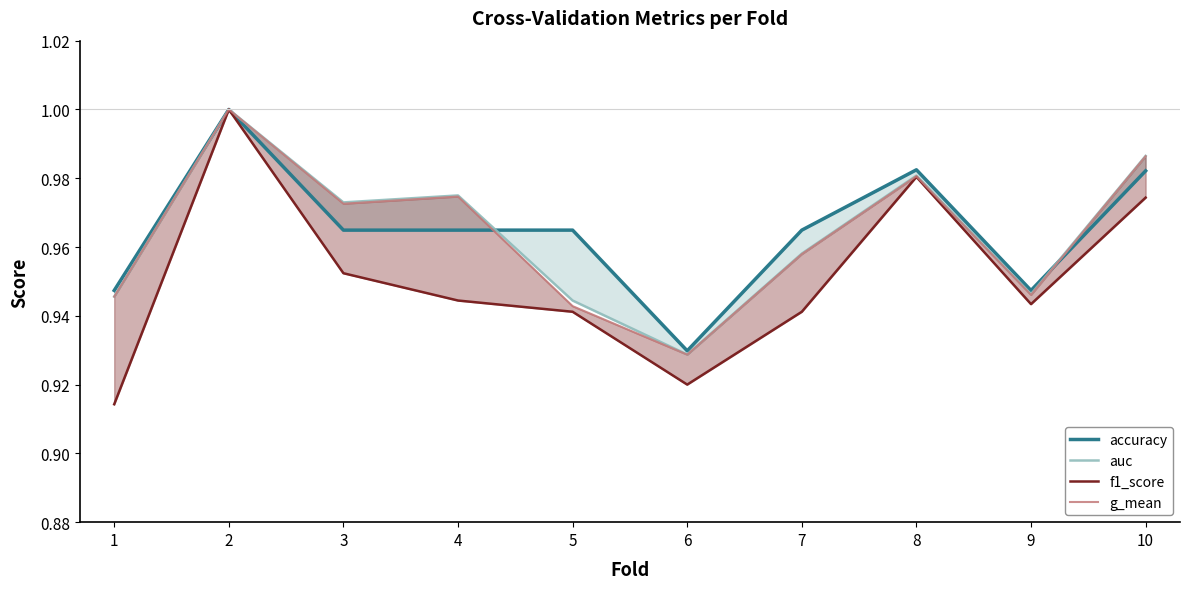

At which category does g_mean reach its first local peak?

2